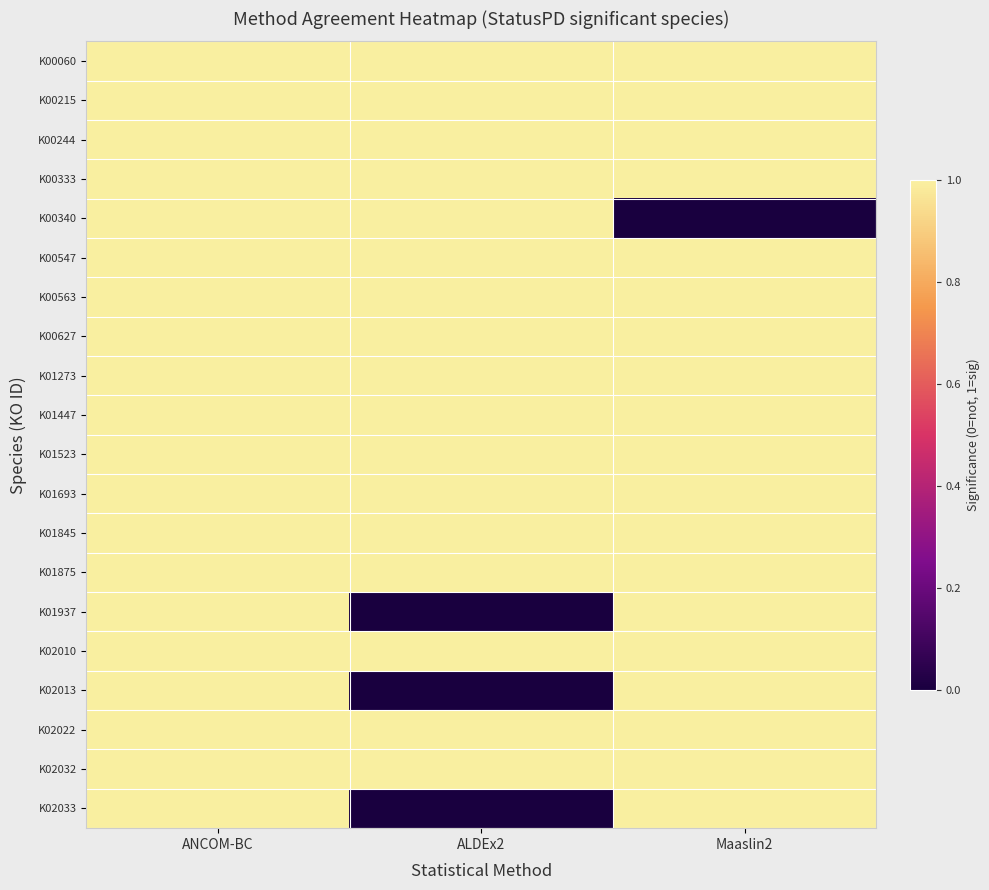

Reading left to right, list all the values displayed in this chart.

K00060: ANCOM-BC=1	ALDEx2=1	Maaslin2=1
K00215: ANCOM-BC=1	ALDEx2=1	Maaslin2=1
K00244: ANCOM-BC=1	ALDEx2=1	Maaslin2=1
K00333: ANCOM-BC=1	ALDEx2=1	Maaslin2=1
K00340: ANCOM-BC=1	ALDEx2=1	Maaslin2=0
K00547: ANCOM-BC=1	ALDEx2=1	Maaslin2=1
K00563: ANCOM-BC=1	ALDEx2=1	Maaslin2=1
K00627: ANCOM-BC=1	ALDEx2=1	Maaslin2=1
K01273: ANCOM-BC=1	ALDEx2=1	Maaslin2=1
K01447: ANCOM-BC=1	ALDEx2=1	Maaslin2=1
K01523: ANCOM-BC=1	ALDEx2=1	Maaslin2=1
K01693: ANCOM-BC=1	ALDEx2=1	Maaslin2=1
K01845: ANCOM-BC=1	ALDEx2=1	Maaslin2=1
K01875: ANCOM-BC=1	ALDEx2=1	Maaslin2=1
K01937: ANCOM-BC=1	ALDEx2=0	Maaslin2=1
K02010: ANCOM-BC=1	ALDEx2=1	Maaslin2=1
K02013: ANCOM-BC=1	ALDEx2=0	Maaslin2=1
K02022: ANCOM-BC=1	ALDEx2=1	Maaslin2=1
K02032: ANCOM-BC=1	ALDEx2=1	Maaslin2=1
K02033: ANCOM-BC=1	ALDEx2=0	Maaslin2=1